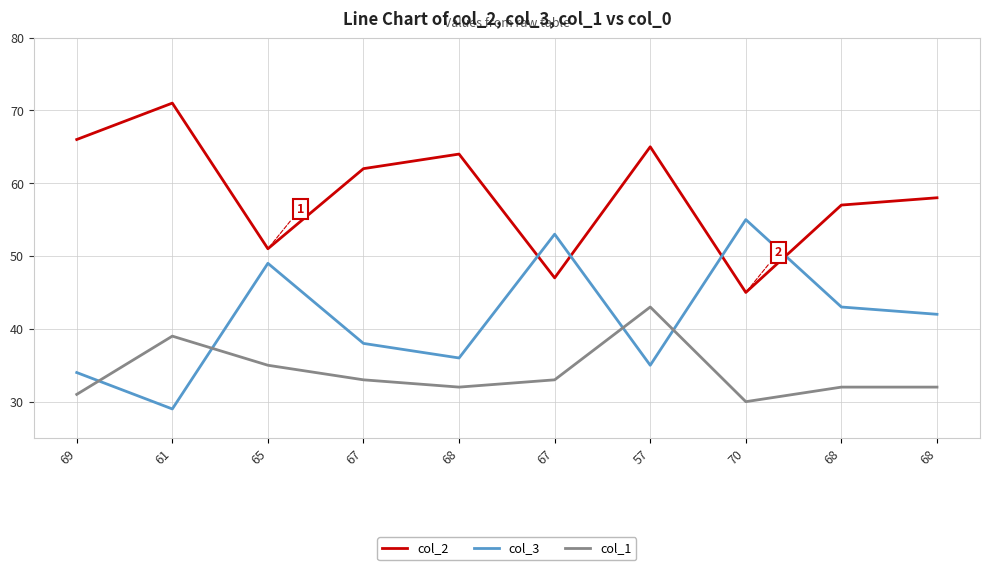

Which series has the largest total across all categories?

col_2